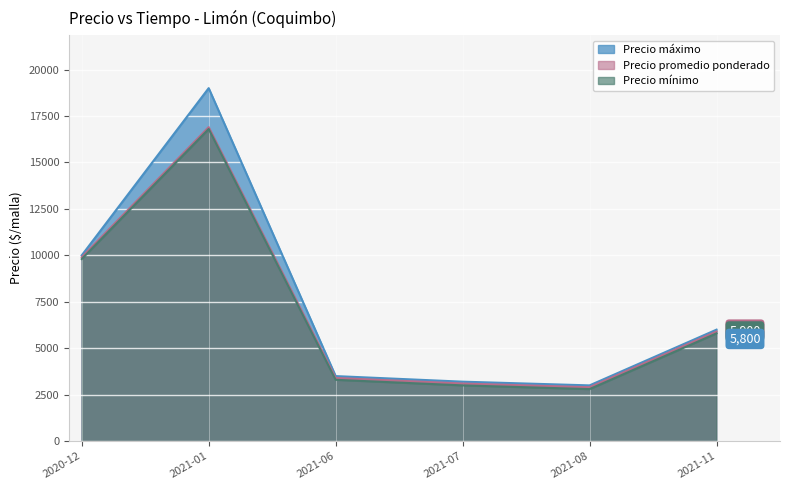

In Precio maximo, how many points are lower than both neighbors (excluding endpoints)?

1